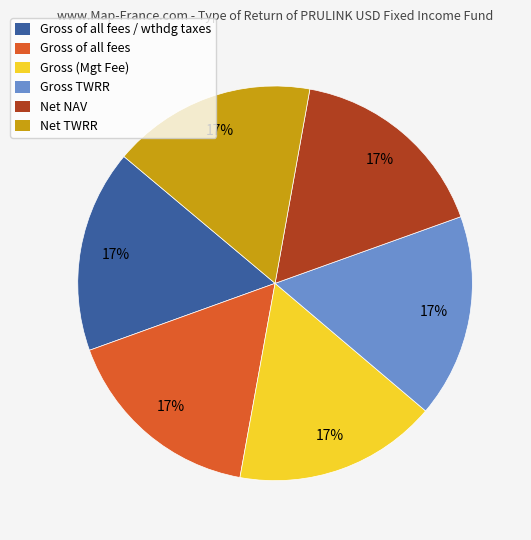

What percentage is the Net TWRR slice, to the nearest percent?

17%